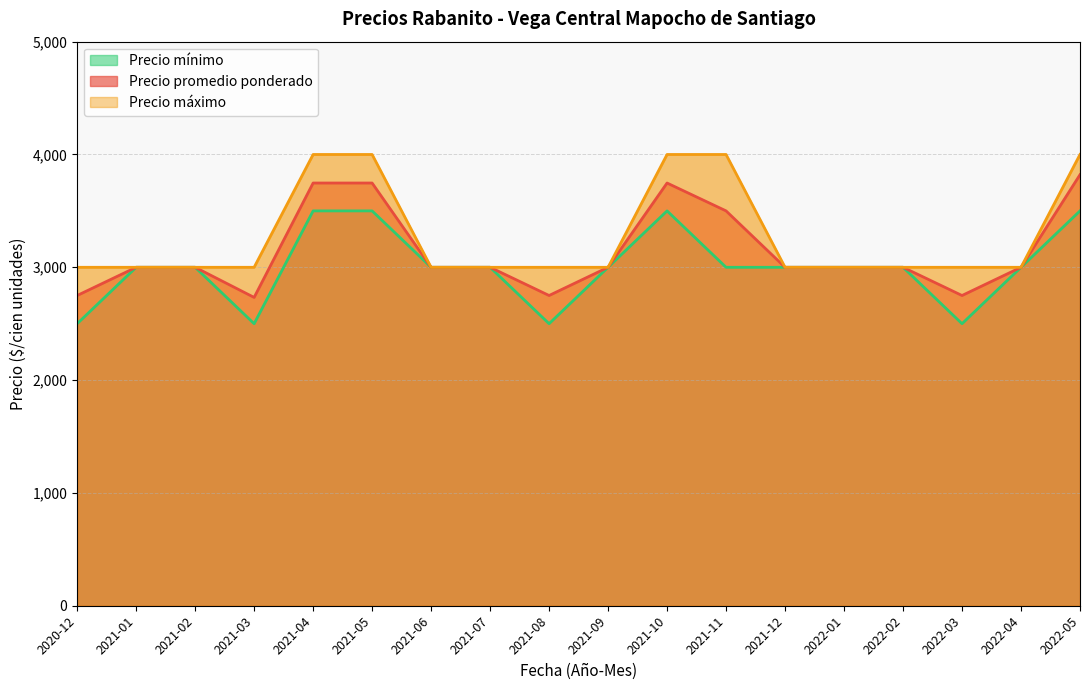

What is the label of the 11th point from the right?

2021-07